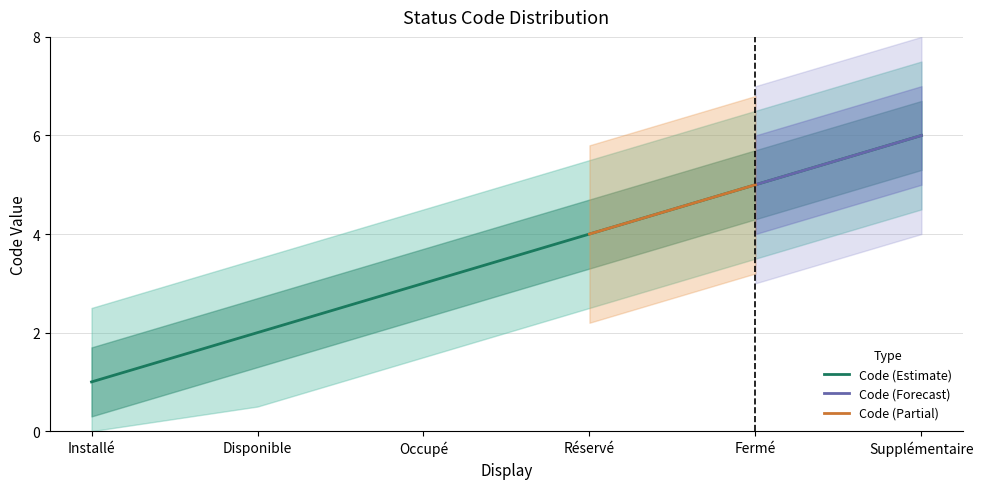

The chart shows a value of 1 at Installé. True or false?

True